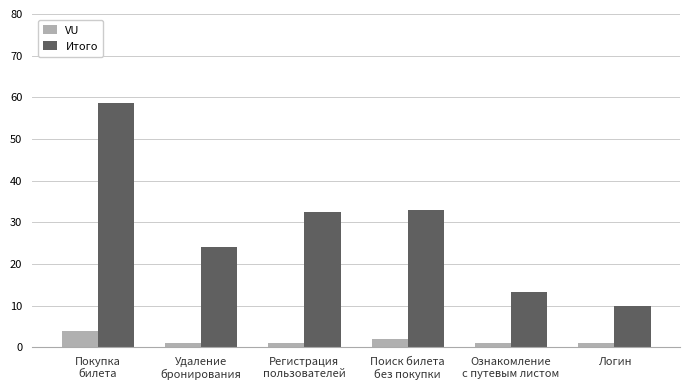

Does the chart contain any negative values?

No